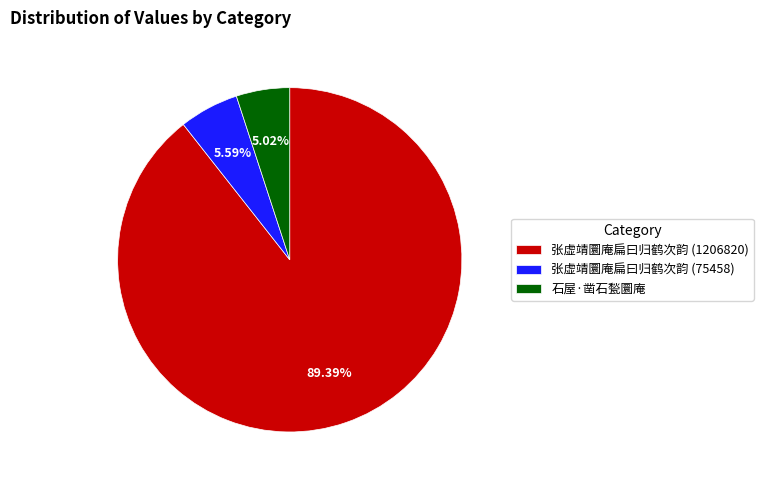

Is it true that 张虚靖圜庵扁曰归鹤次韵 (75458) is 1% of the pie?

False